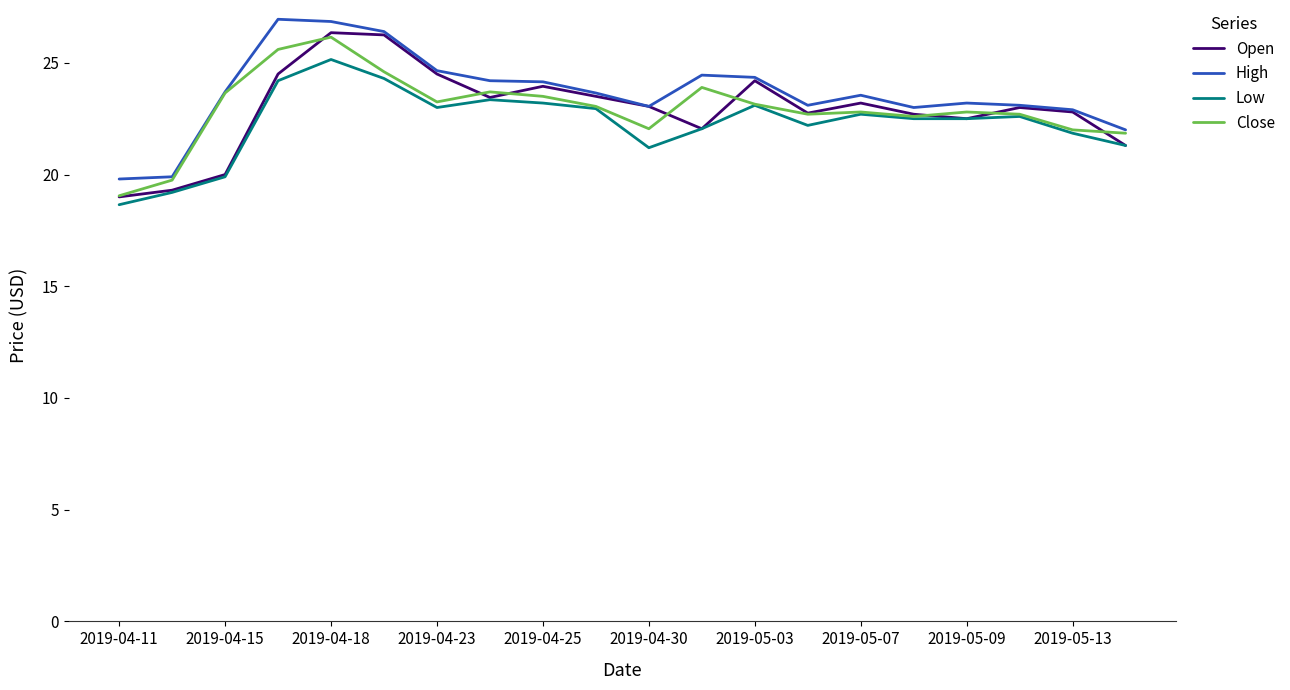

What is the smallest value displayed?

18.6